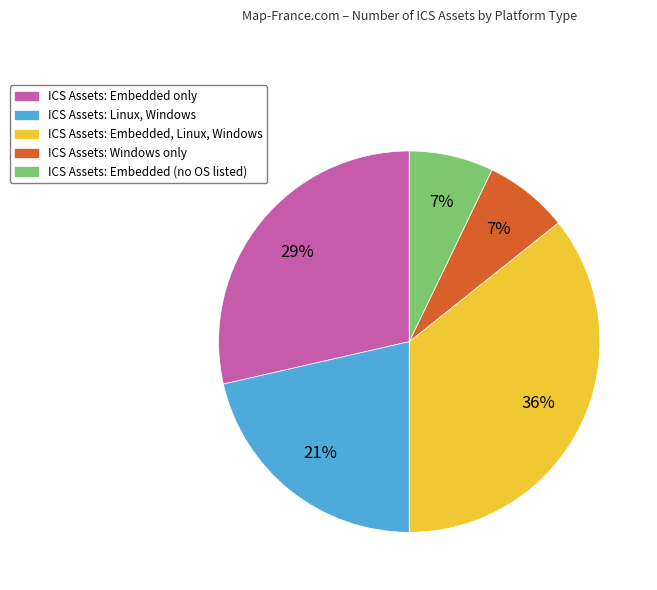

Does any single category account for the majority?

No